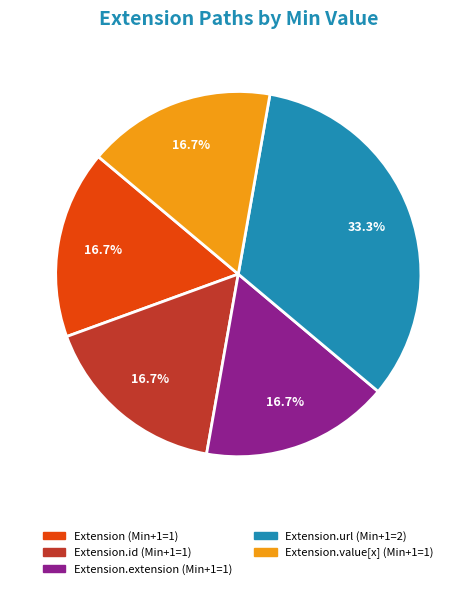

Does any single category account for the majority?

No